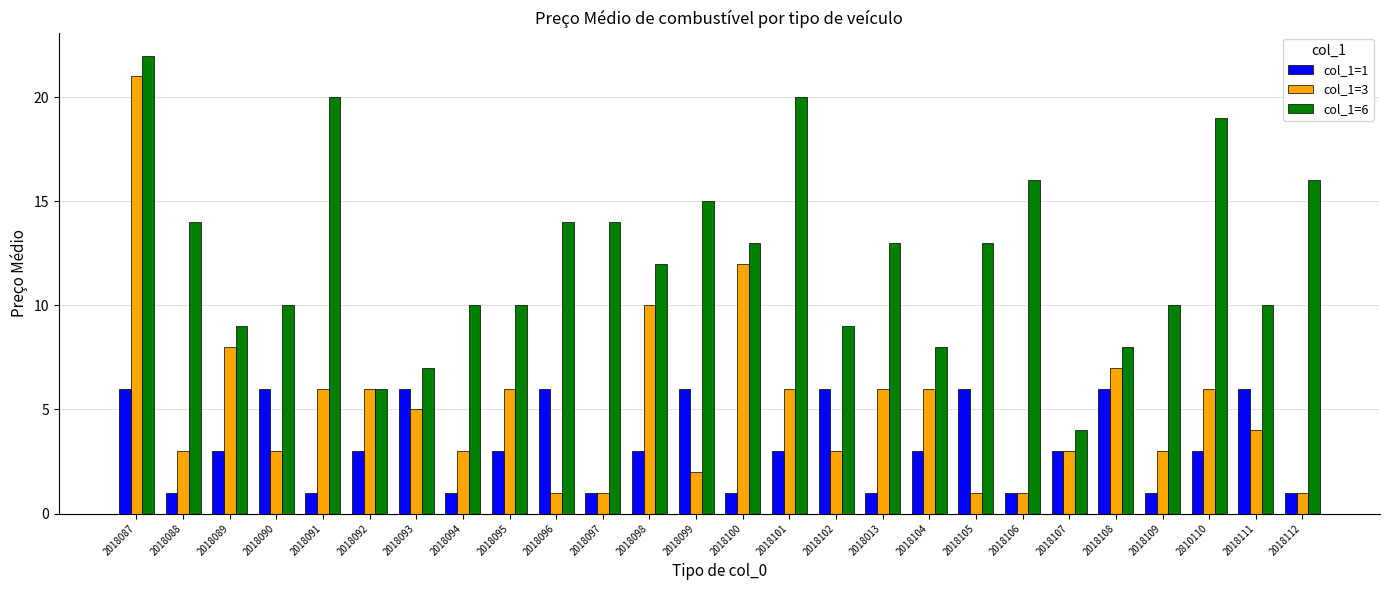

Which series has the largest range (max minus min)?

col_1=3